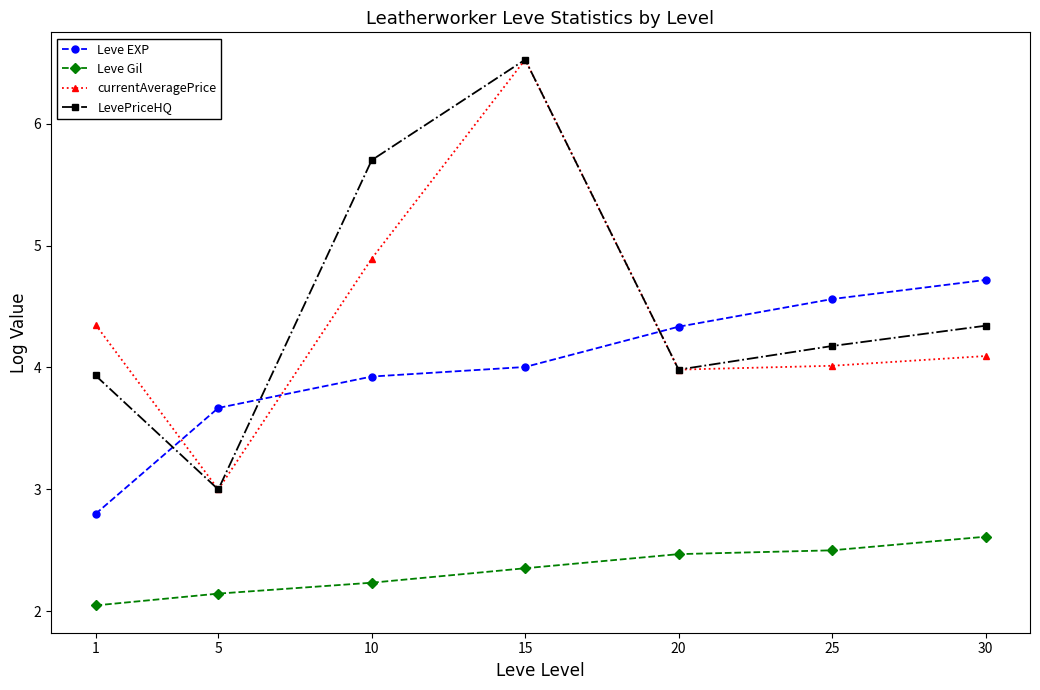

Where is the first local minimum for LevePriceHQ?

5